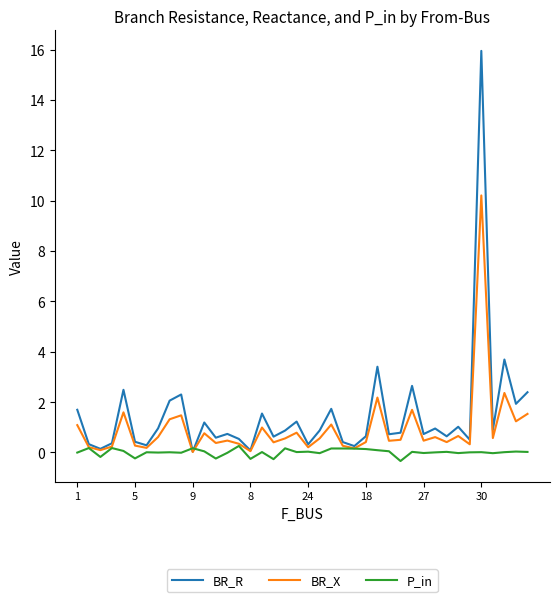

List the series in order of their peak value, lowest first.

P_in, BR_X, BR_R